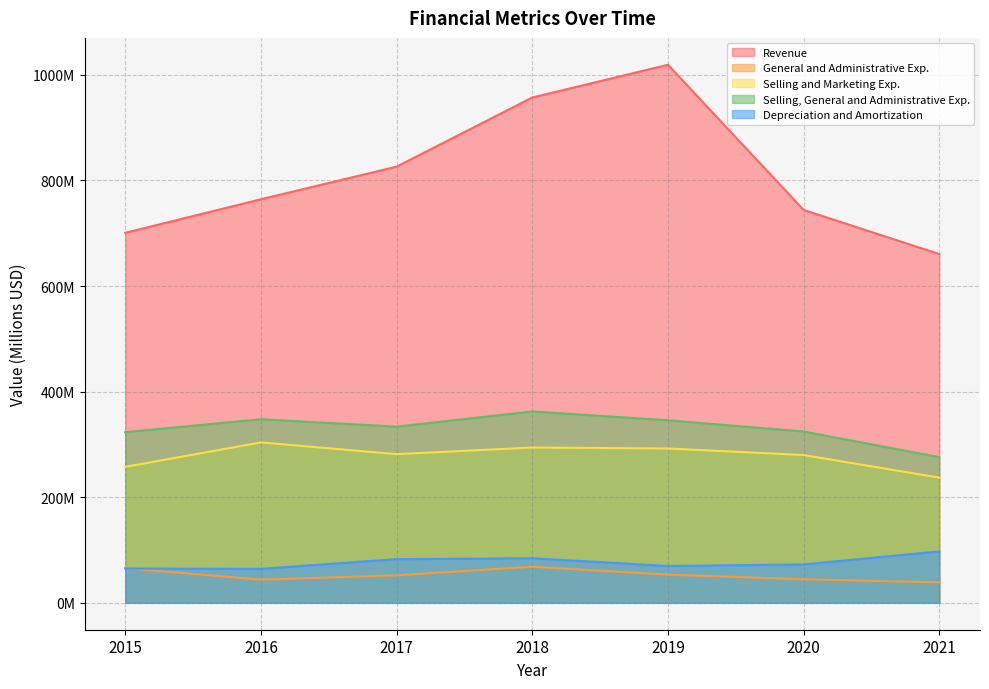

Reading left to right, list all the values displayed in this chart.

Revenue: 2015=700.7	2016=764.3	2017=826.0	2018=957.0	2019=1019.0	2020=744.0	2021=660.5
General and Administrative Exp.: 2015=65.7	2016=43.9	2017=52.1	2018=68.3	2019=53.4	2020=44.6	2021=38.8
Selling and Marketing Exp.: 2015=257.5	2016=303.7	2017=281.6	2018=294.1	2019=292.3	2020=279.9	2021=237.1
Selling, General and Administrative Exp.: 2015=323.2	2016=347.7	2017=333.6	2018=362.5	2019=345.7	2020=324.5	2021=275.9
Depreciation and Amortization: 2015=65.0	2016=64.3	2017=82.7	2018=84.4	2019=69.8	2020=72.7	2021=97.3